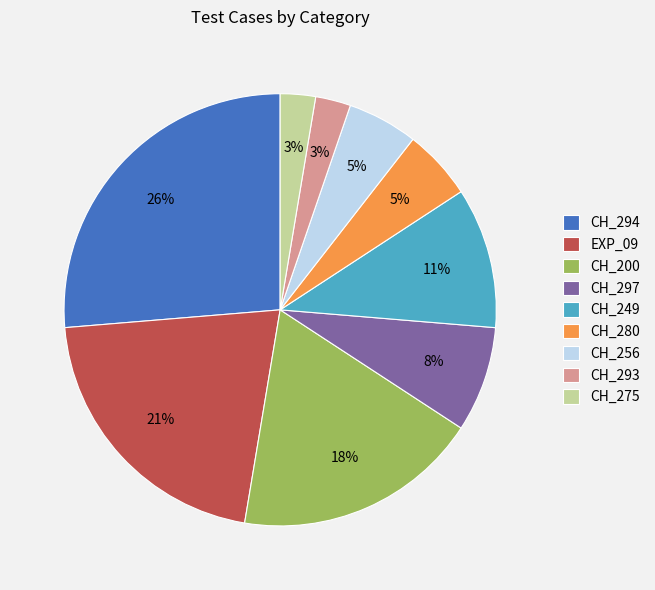

Between CH_256 and CH_294, which is larger?

CH_294